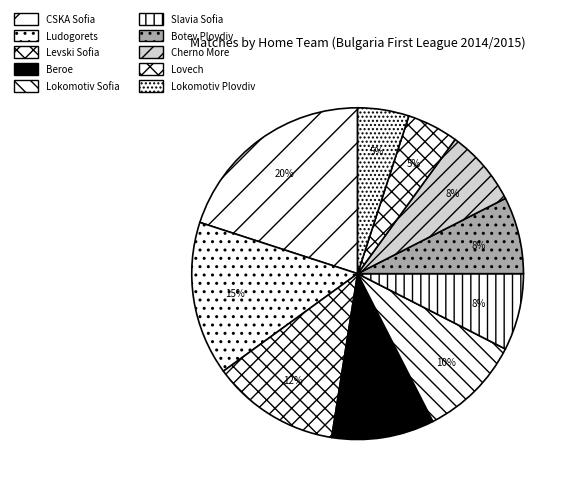

What percentage is the Botev Plovdiv slice, to the nearest percent?

8%